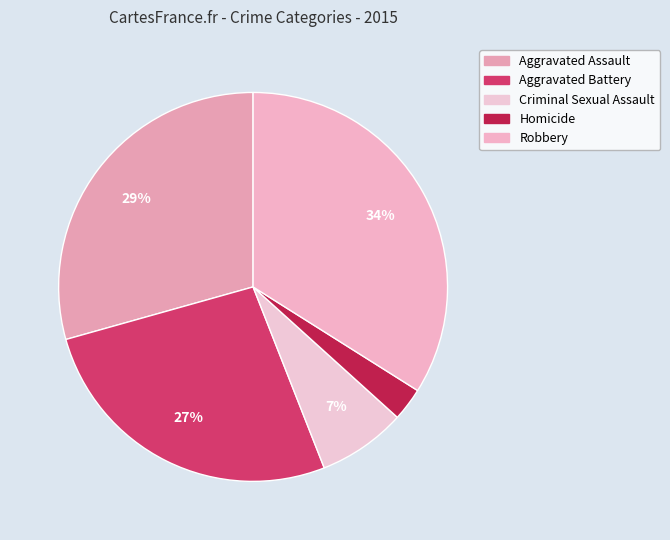

How many slices are in this pie chart?

5